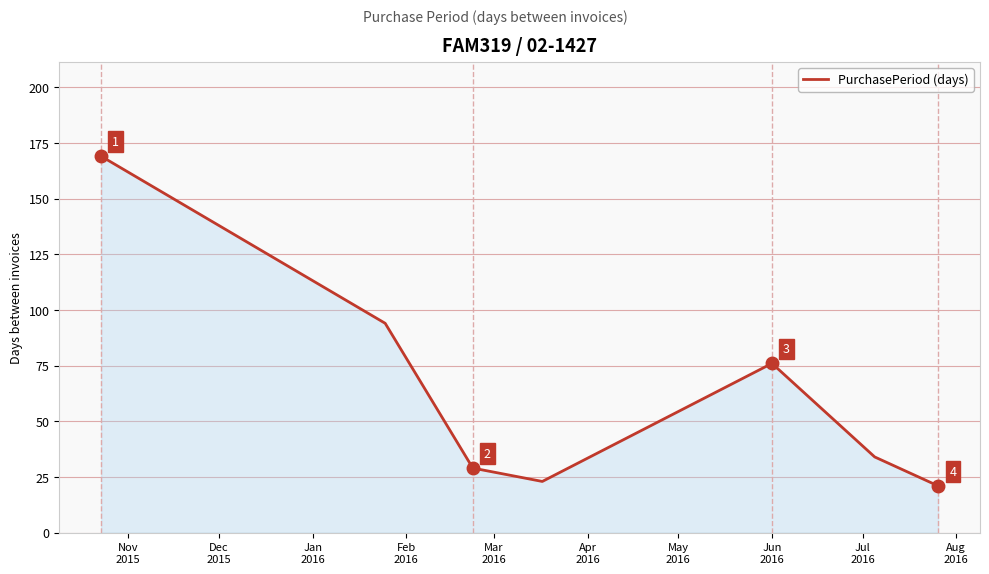

True or false: there are more than 1 points higher than both neighbors.

False